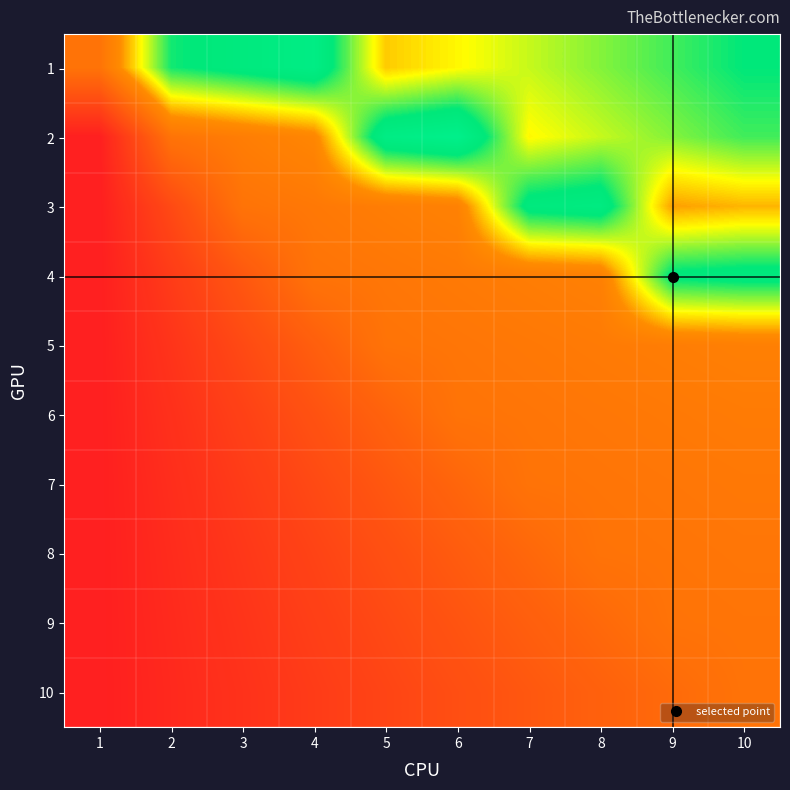

List the series in order of their peak value, lowest first.

10, 9, 8, 7, 6, 5, 4, 3, 1, 2